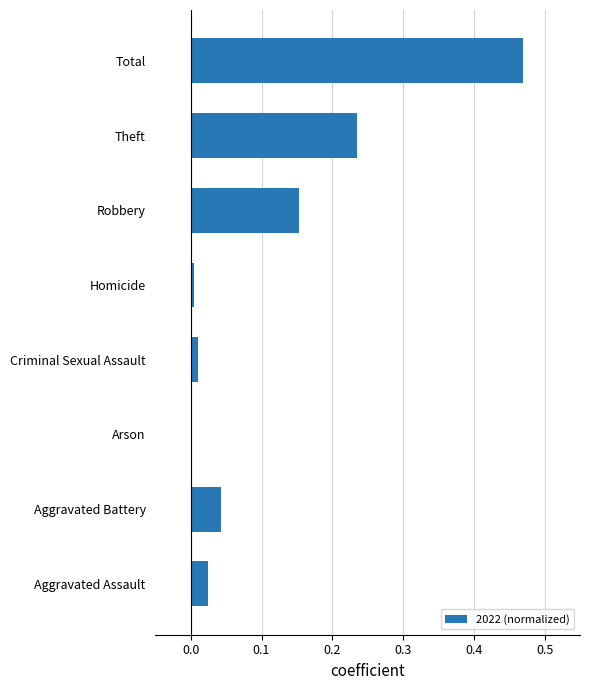

The chart shows a value of 0.1 at Aggravated Battery. True or false?

False